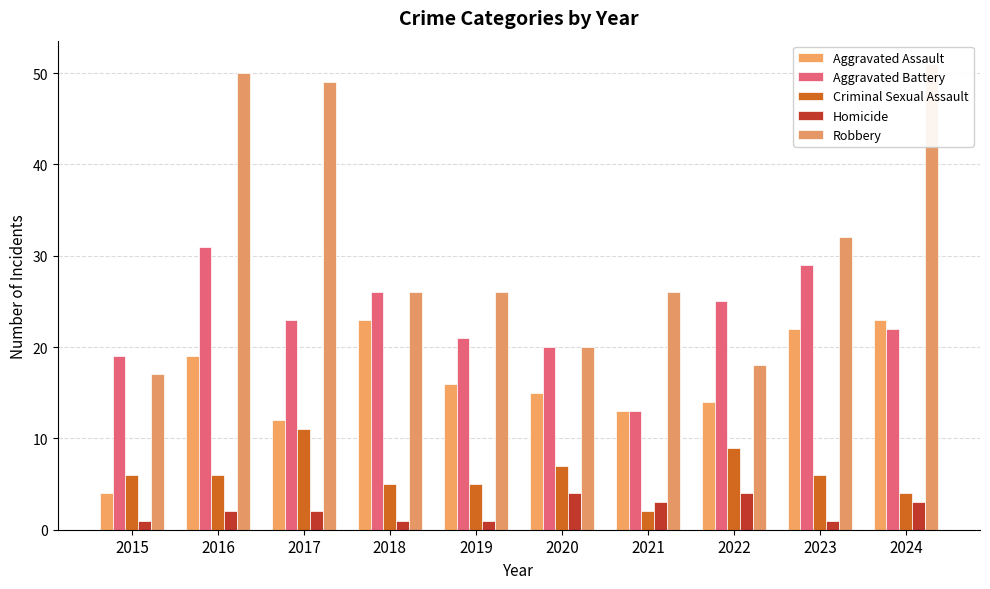

At which category does the chart reach its peak across all series?

2024